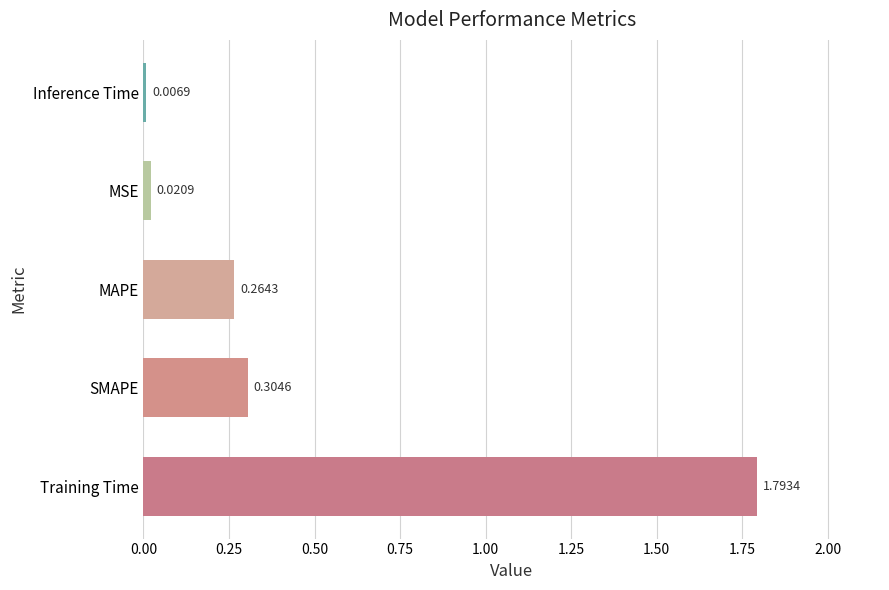

What is the difference between the values at MSE and Training Time?

1.8